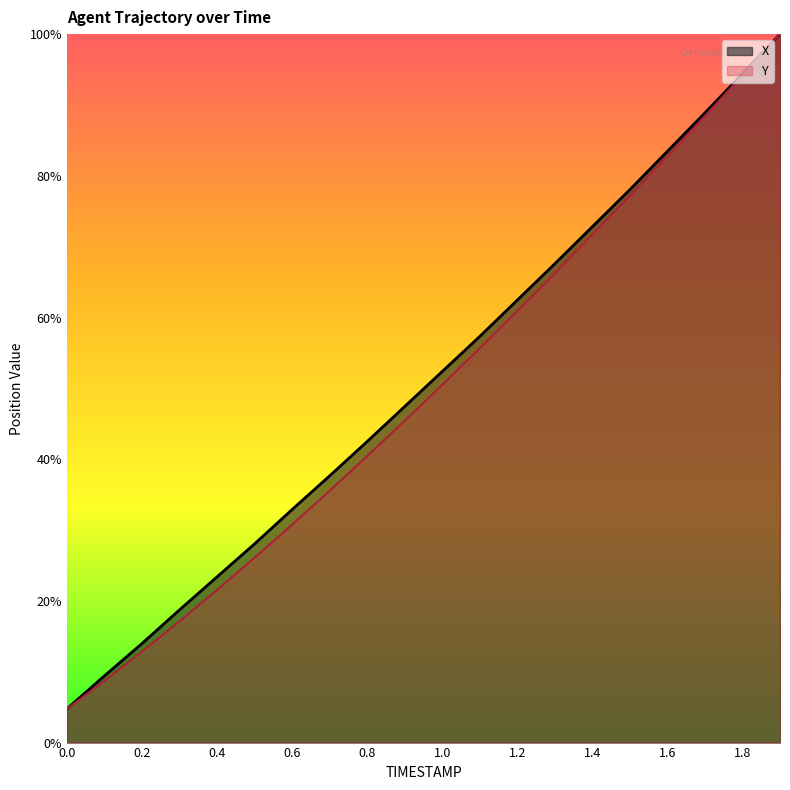

Does the chart display data point markers on the line(s)?

No